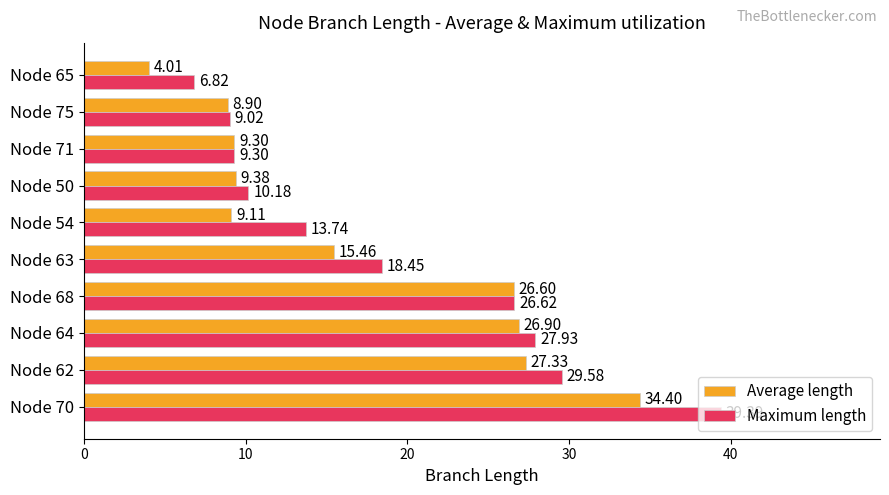

Rank the series by their average value, from highest to lowest.

Maximum length, Average length